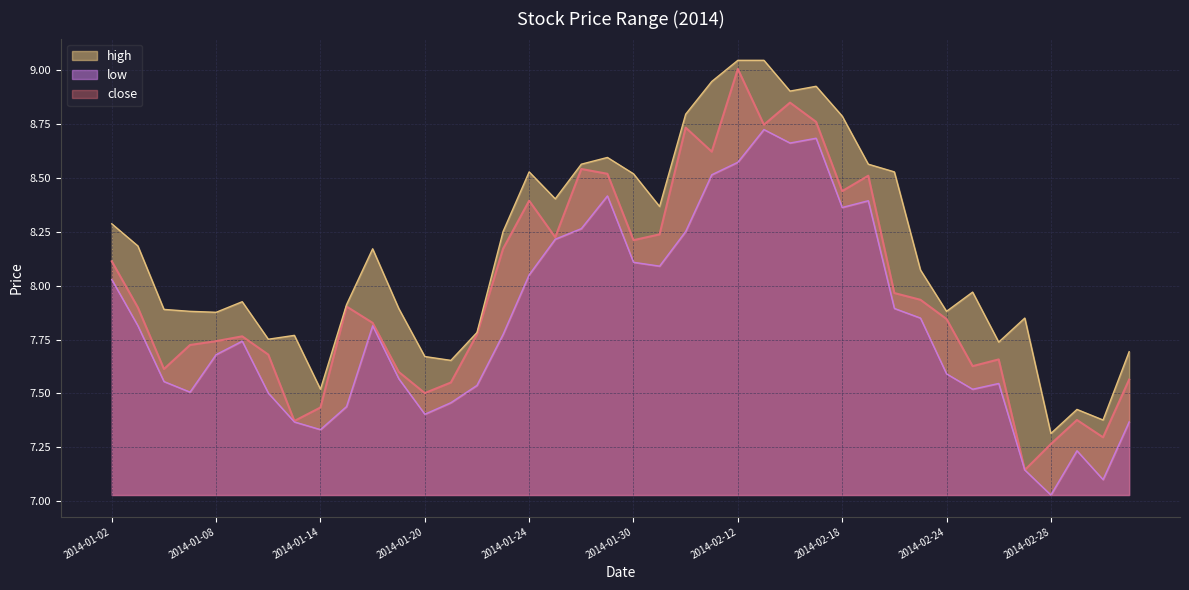

List the labels in order of low value, smallest first.

2014-02-28, 2014-03-04, 2014-02-27, 2014-03-03, 2014-01-14, 2014-01-13, 2014-03-05, 2014-01-20, 2014-01-15, 2014-01-21, 2014-01-10, 2014-01-07, 2014-02-25, 2014-01-22, 2014-02-26, 2014-01-06, 2014-01-17, 2014-02-24, 2014-01-08, 2014-01-09, 2014-01-23, 2014-01-03, 2014-01-16, 2014-02-21, 2014-02-20, 2014-01-02, 2014-01-24, 2014-02-07, 2014-01-30, 2014-01-27, 2014-02-10, 2014-01-28, 2014-02-18, 2014-02-19, 2014-01-29, 2014-02-11, 2014-02-12, 2014-02-14, 2014-02-17, 2014-02-13